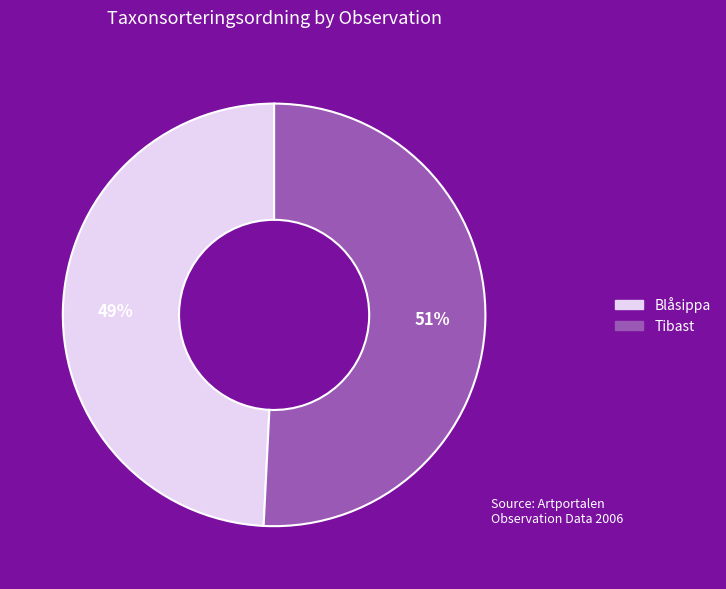

To the nearest percent, what is the average slice percentage?

50%